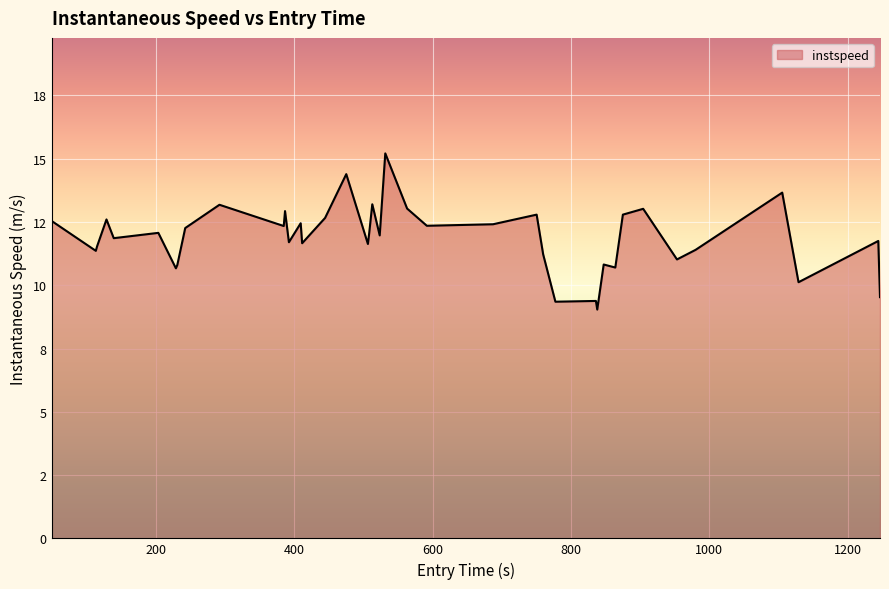

What is the greatest value displayed?

15.2